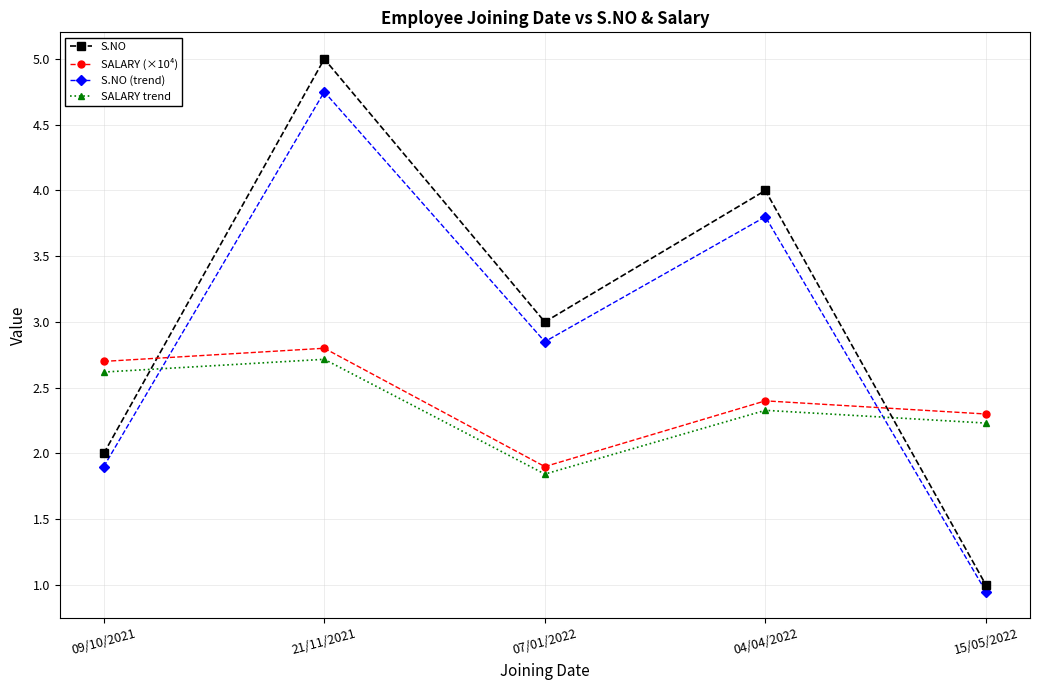

What is the sum of all S.NO values?

15.0